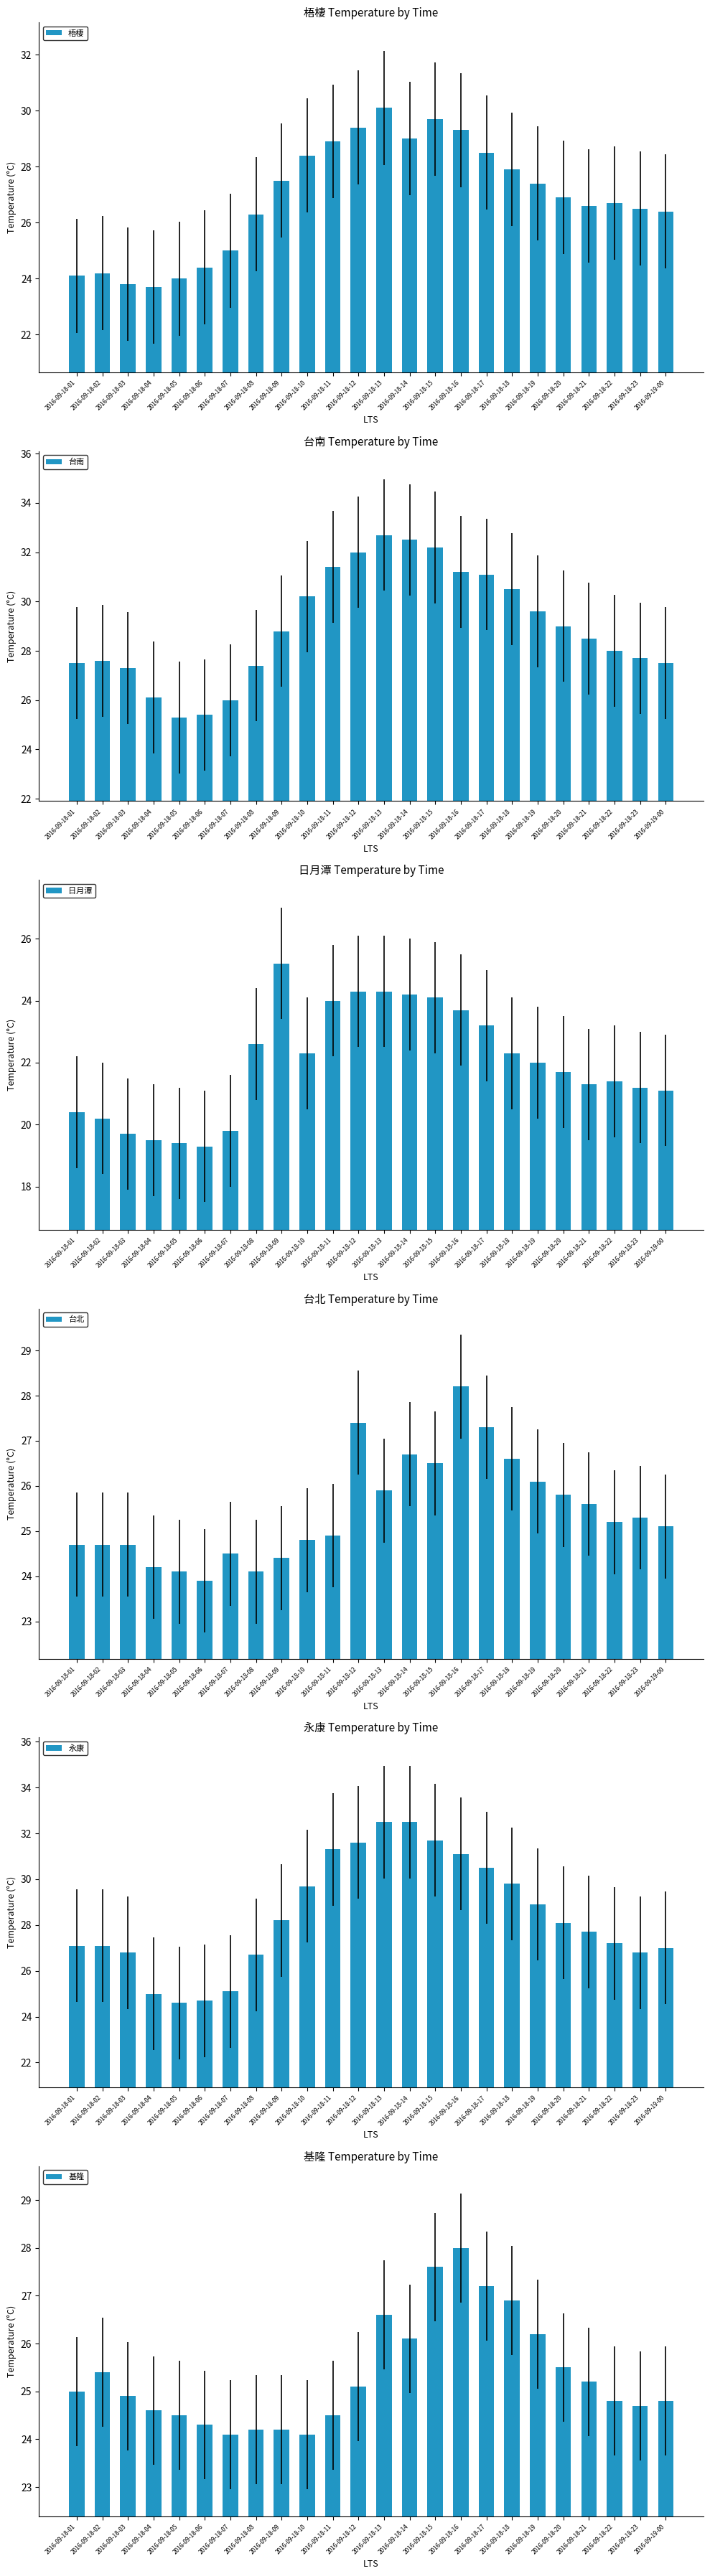

At 2016-09-18-02, list the series in order from smallest to largest.

日月潭, 梧棲, 台北, 基隆, 永康, 台南